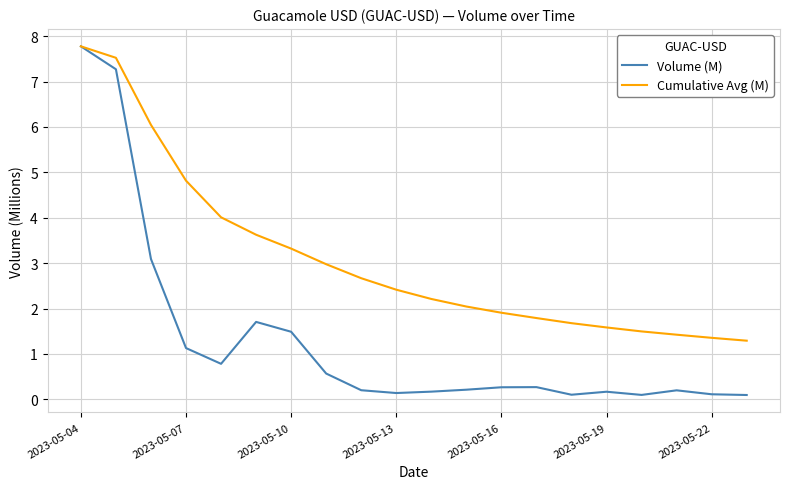

What is the maximum value for Cumulative Avg (M)?

7.8